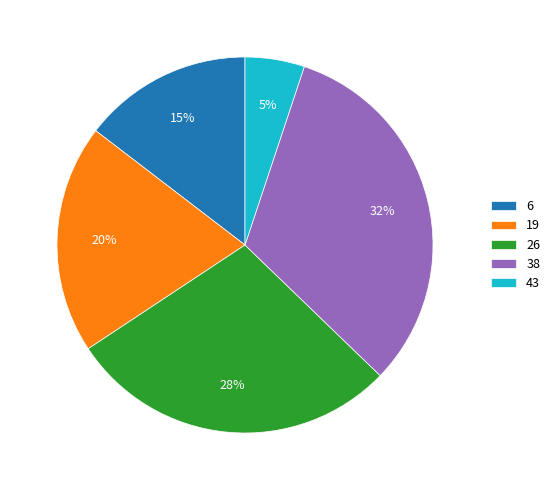

To the nearest percent, what is the average slice percentage?

20%